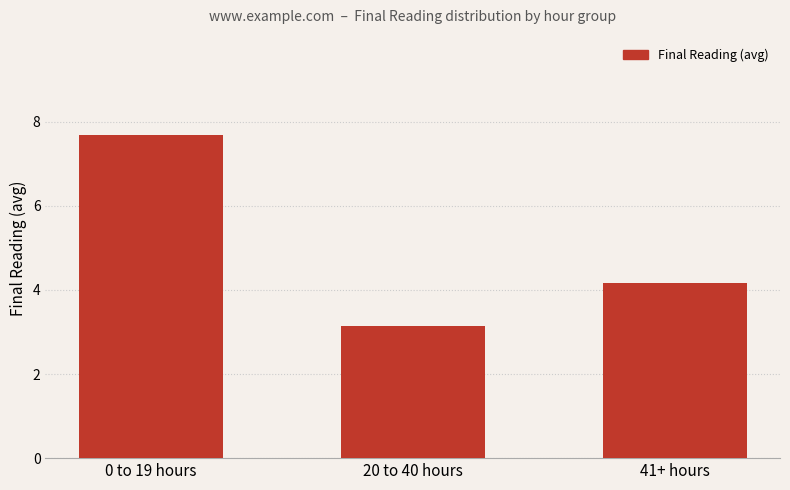

Read the value at 41+ hours.

4.2